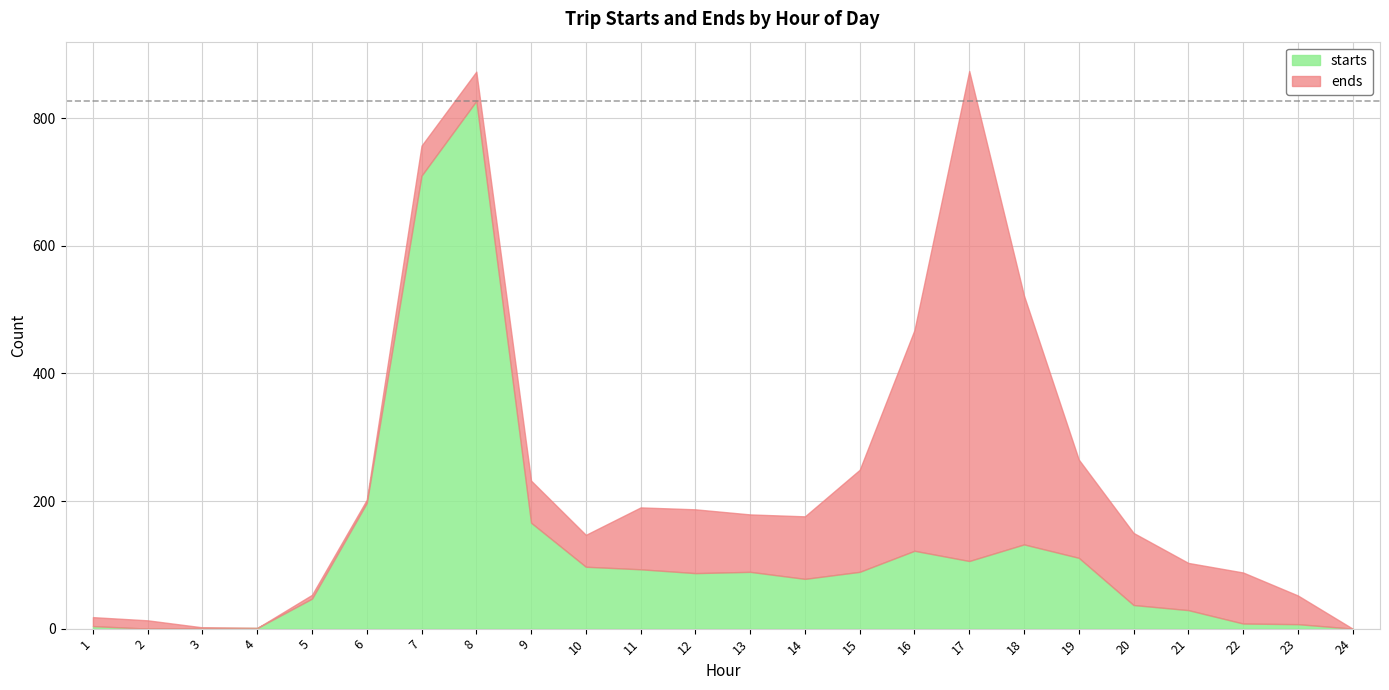

Between 7 and 20, which is larger?

7